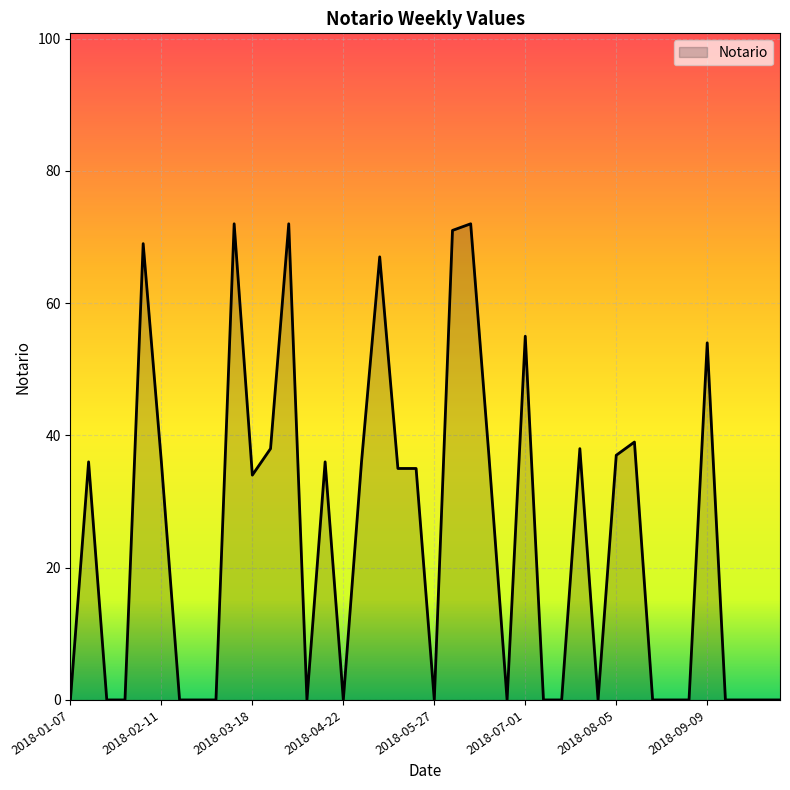

What is the maximum value shown in the chart?

72